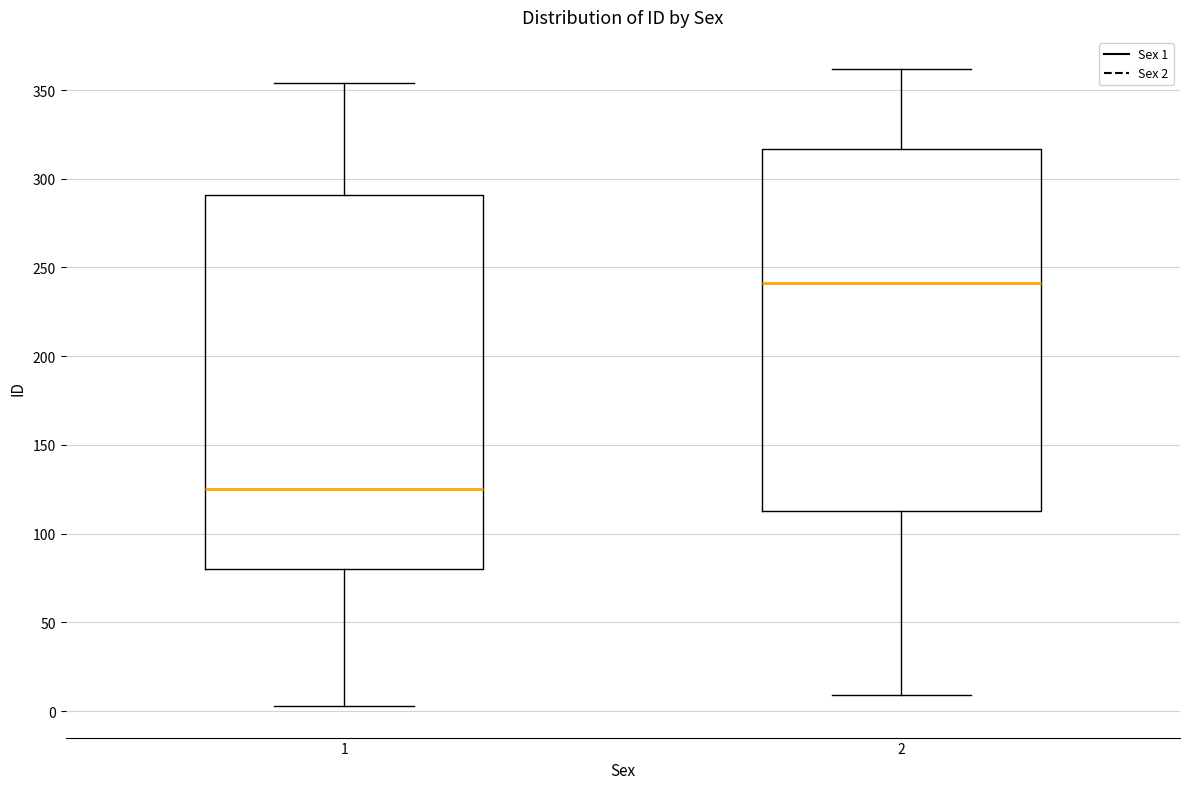

Where is the upper edge of the box at x = 1 on the y-axis? The values are not printed on the chart, so give them approximately, as read against the axis.

290